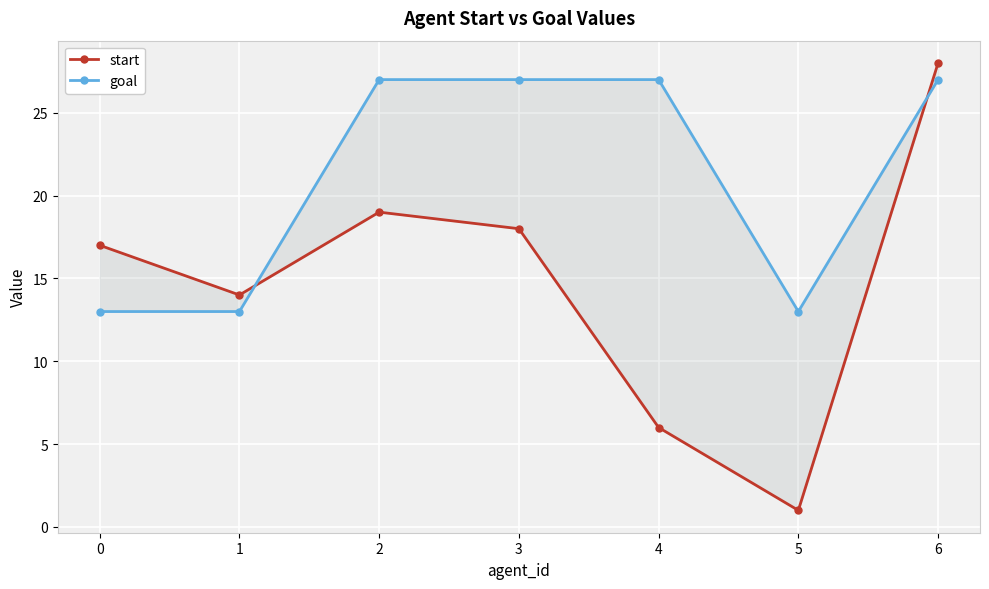

At how many categories does at least one series exceed 3?

7